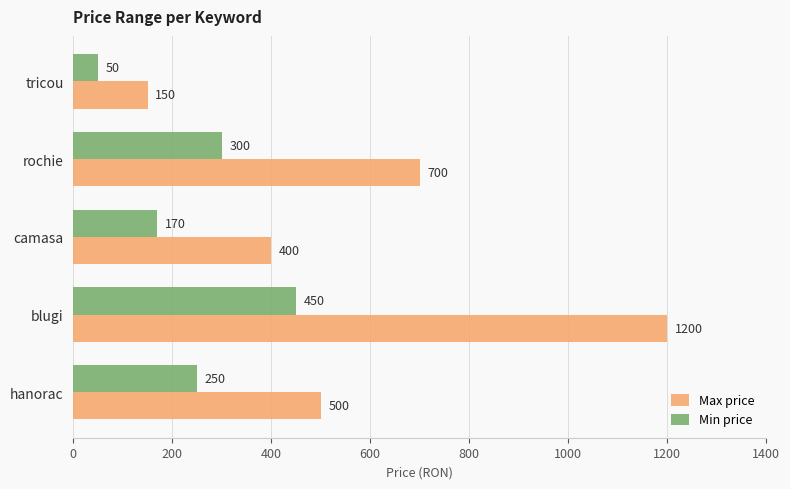

Is it true that Min price equals 250 at hanorac?

True